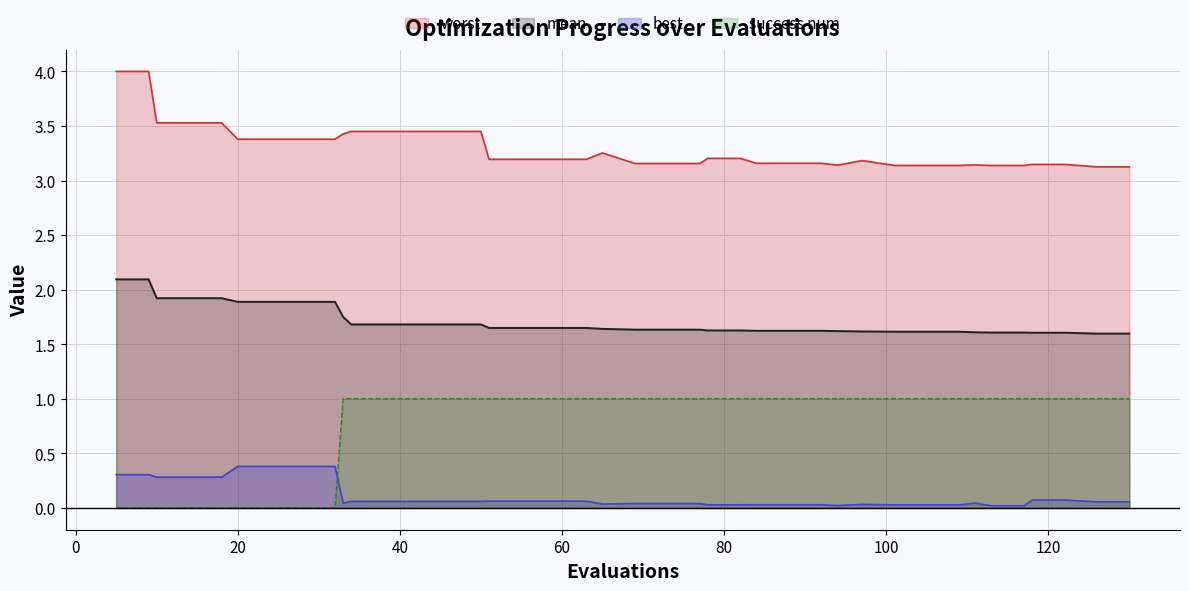

Reading right to left, what are all the values shown in this chart?

mean: 130=1.6	126=1.6	122=1.6	118=1.6	117=1.6	113=1.6	111=1.6	109=1.6	105=1.6	101=1.6	97=1.6	94=1.6	92=1.6	88=1.6	84=1.6	82=1.6	78=1.6	77=1.6	73=1.6	69=1.6	65=1.6	63=1.6	59=1.6	55=1.6	51=1.6	50=1.7	46=1.7	42=1.7	38=1.7	34=1.7	33=1.7	32=1.9	28=1.9	24=1.9	20=1.9	18=1.9	14=1.9	10=1.9	9=2.1	5=2.1
best: 130=0.1	126=0.1	122=0.1	118=0.1	117=0.0	113=0.0	111=0.0	109=0.0	105=0.0	101=0.0	97=0.0	94=0.0	92=0.0	88=0.0	84=0.0	82=0.0	78=0.0	77=0.0	73=0.0	69=0.0	65=0.0	63=0.1	59=0.1	55=0.1	51=0.1	50=0.1	46=0.1	42=0.1	38=0.1	34=0.1	33=0.0	32=0.4	28=0.4	24=0.4	20=0.4	18=0.3	14=0.3	10=0.3	9=0.3	5=0.3
worst: 130=3.1	126=3.1	122=3.1	118=3.1	117=3.1	113=3.1	111=3.1	109=3.1	105=3.1	101=3.1	97=3.2	94=3.1	92=3.2	88=3.2	84=3.2	82=3.2	78=3.2	77=3.2	73=3.2	69=3.2	65=3.3	63=3.2	59=3.2	55=3.2	51=3.2	50=3.5	46=3.5	42=3.5	38=3.5	34=3.5	33=3.4	32=3.4	28=3.4	24=3.4	20=3.4	18=3.5	14=3.5	10=3.5	9=4.0	5=4.0
success num: 130=1.0	126=1.0	122=1.0	118=1.0	117=1.0	113=1.0	111=1.0	109=1.0	105=1.0	101=1.0	97=1.0	94=1.0	92=1.0	88=1.0	84=1.0	82=1.0	78=1.0	77=1.0	73=1.0	69=1.0	65=1.0	63=1.0	59=1.0	55=1.0	51=1.0	50=1.0	46=1.0	42=1.0	38=1.0	34=1.0	33=1.0	32=0.0	28=0.0	24=0.0	20=0.0	18=0.0	14=0.0	10=0.0	9=0.0	5=0.0